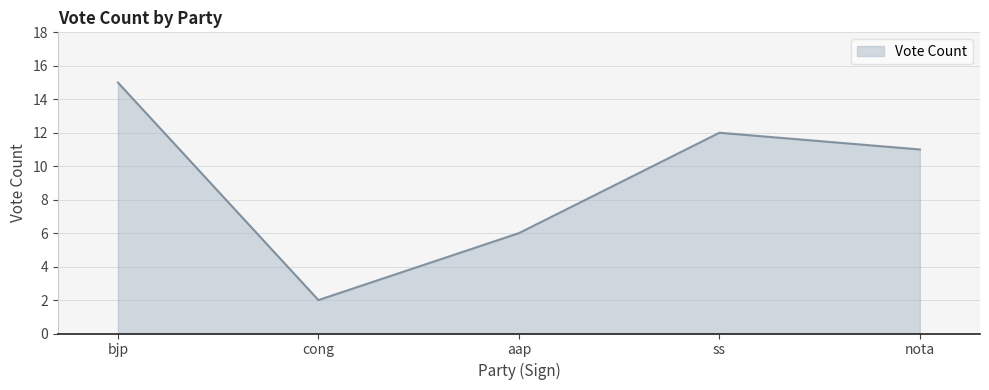

What position from the left is cong?

2